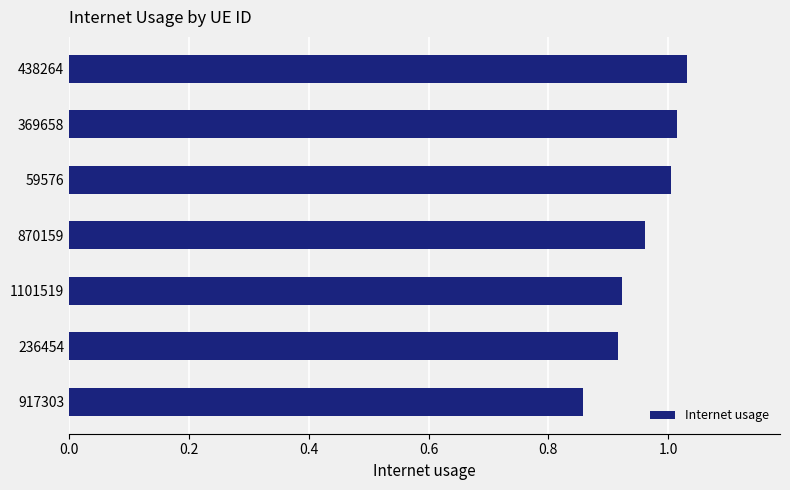

What is the difference between the maximum and minimum values?

0.2